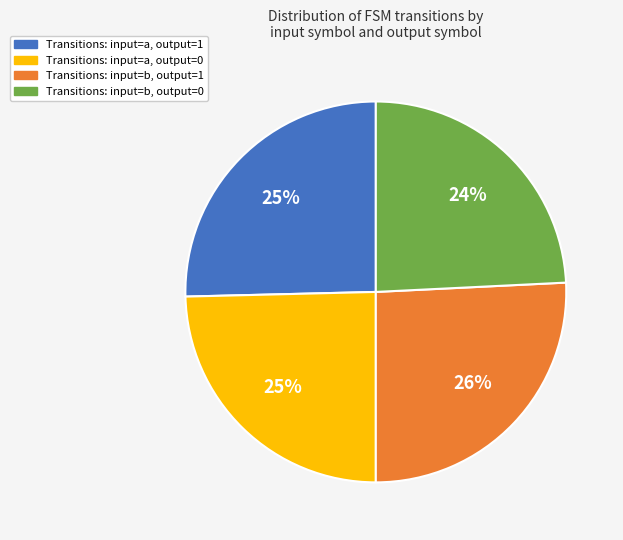

Does any single category account for the majority?

No